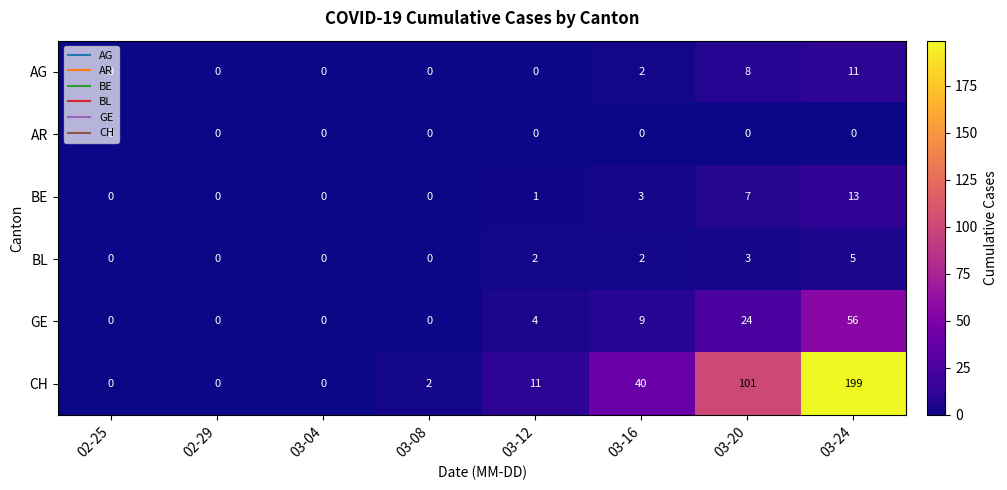

What is the maximum value for BE?

13